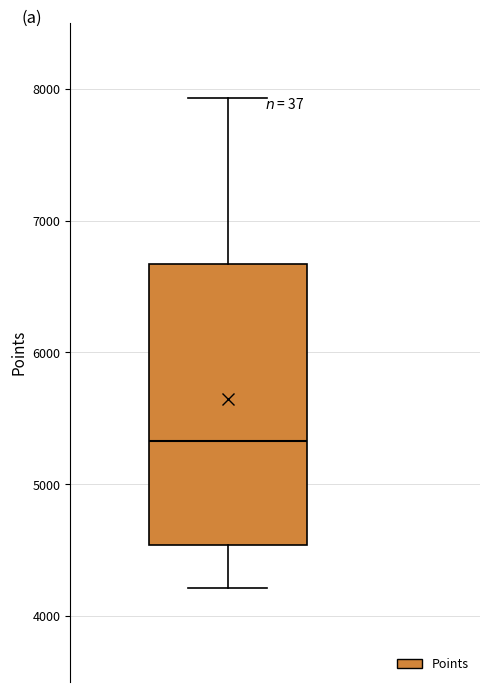

Read this box plot against the y-axis: the position of the median line, the range covered by the box, and the ends of both whiskers. The values are not printed on the chart, so give them approximately, as read against the axis.

median 5300, box 4500 to 6700, whiskers 4200 to 7900